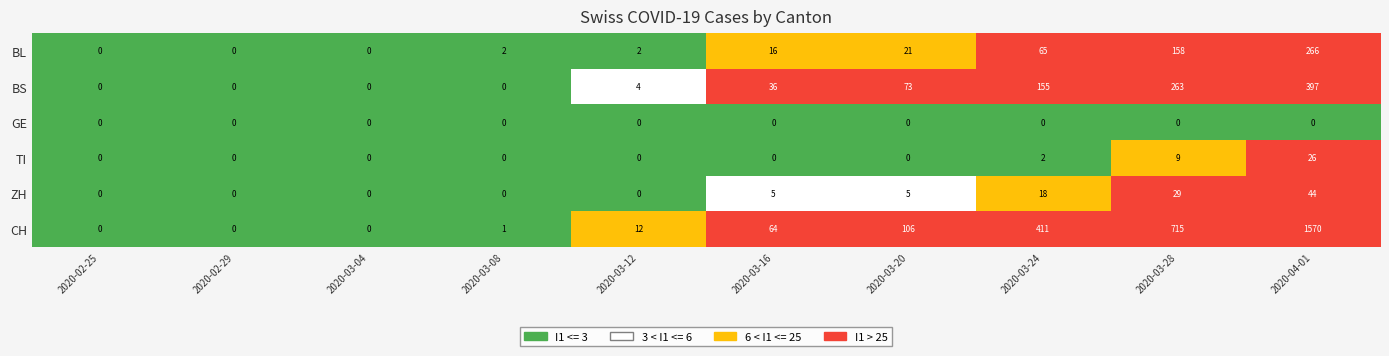

Between 2020-03-08 and 2020-03-12, which series saw the biggest shift?

CH